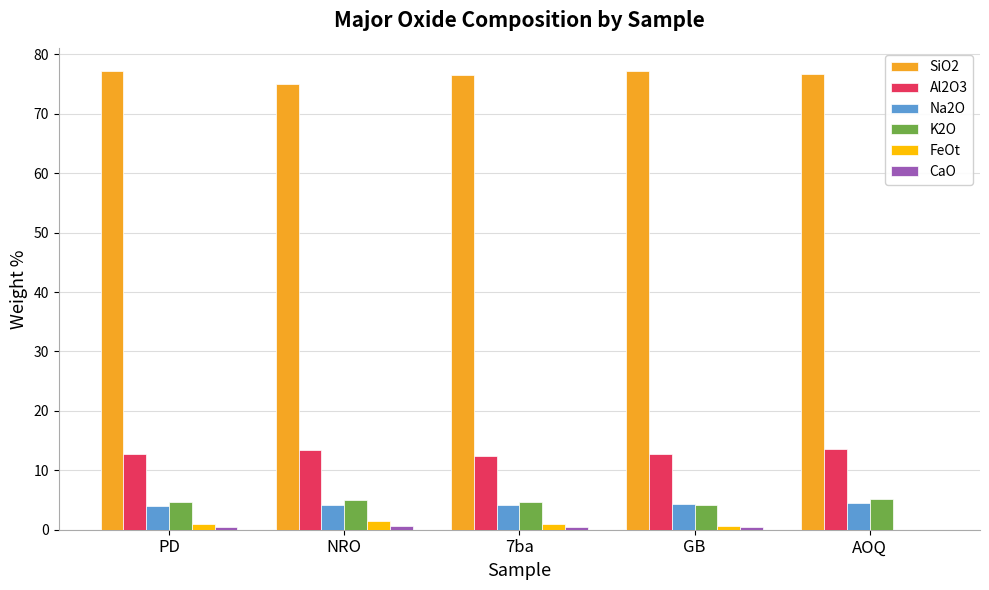

Which series has the largest total across all categories?

SiO2